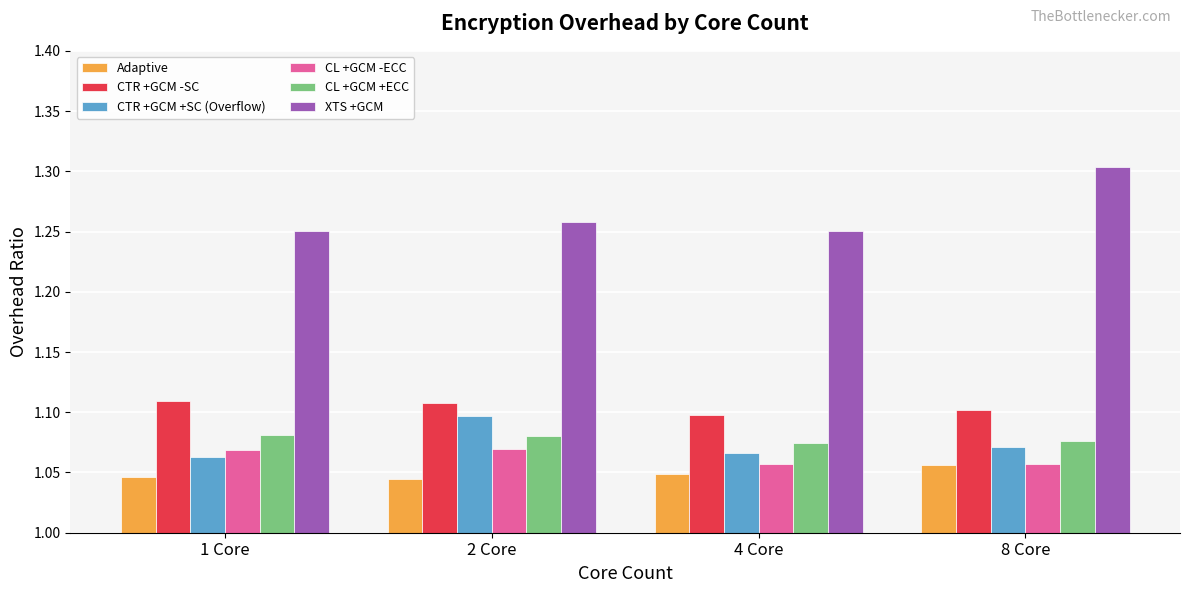

How many series are shown in this chart?

6